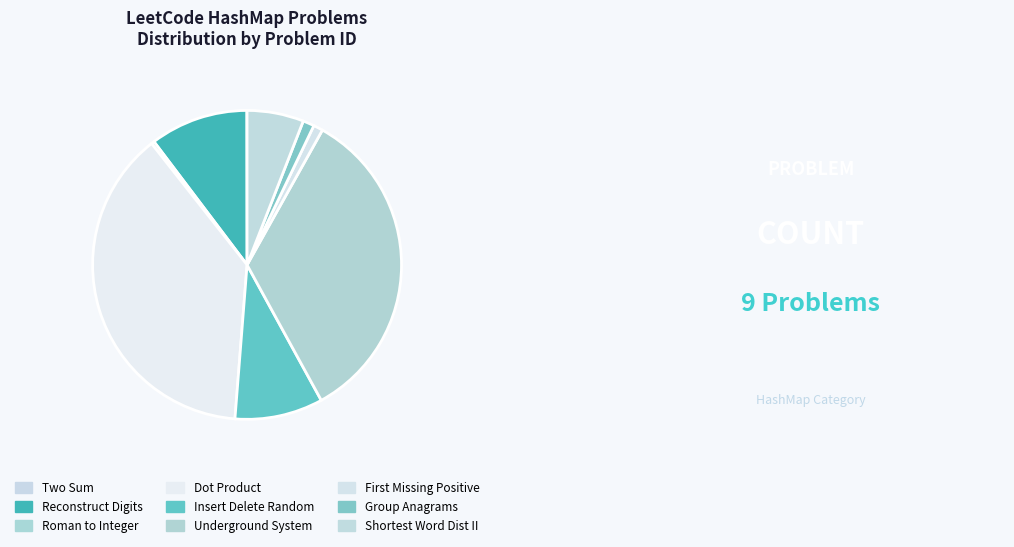

How many slices are in this pie chart?

9